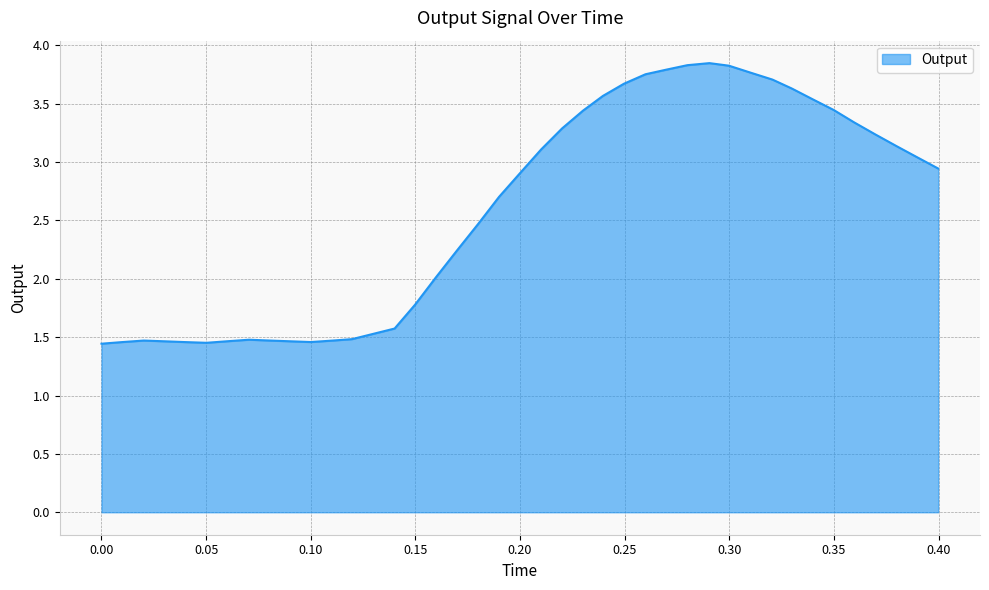

What is the difference between the maximum and minimum values?

2.4